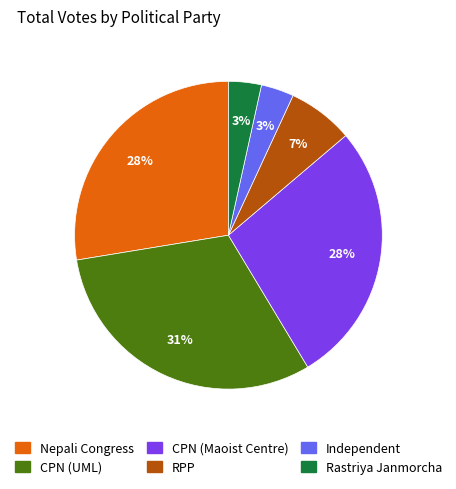

To the nearest percent, what is the average slice percentage?

17%